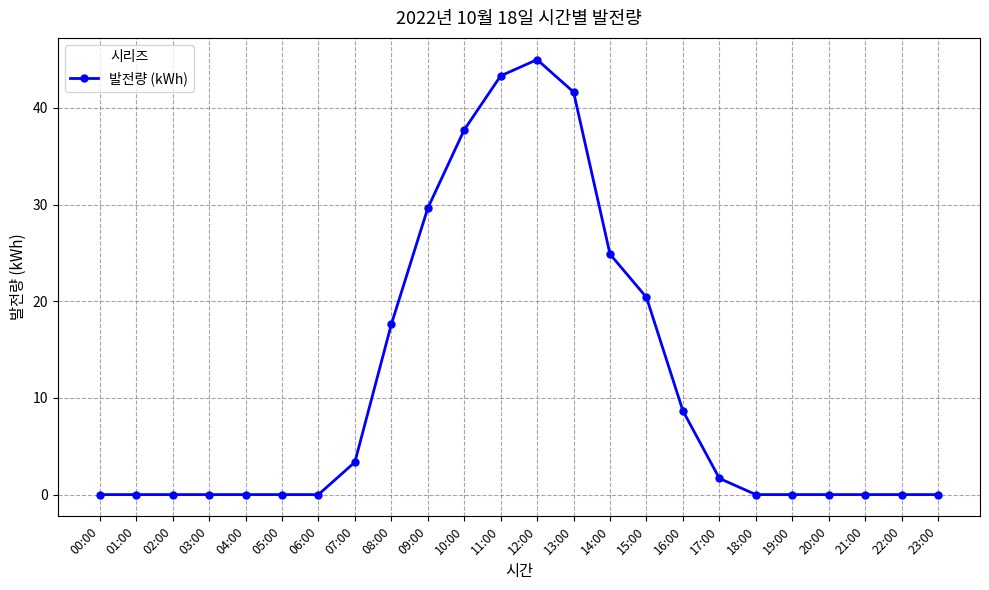

What is the change in value from 08:00 to 10:00?

+20.1